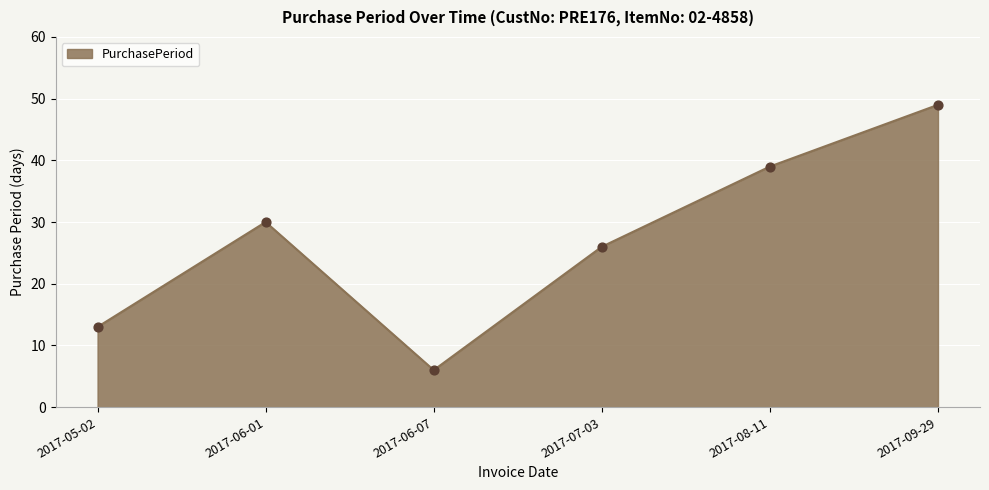

Between 2017-05-02 and 2017-07-03, which is larger?

2017-07-03